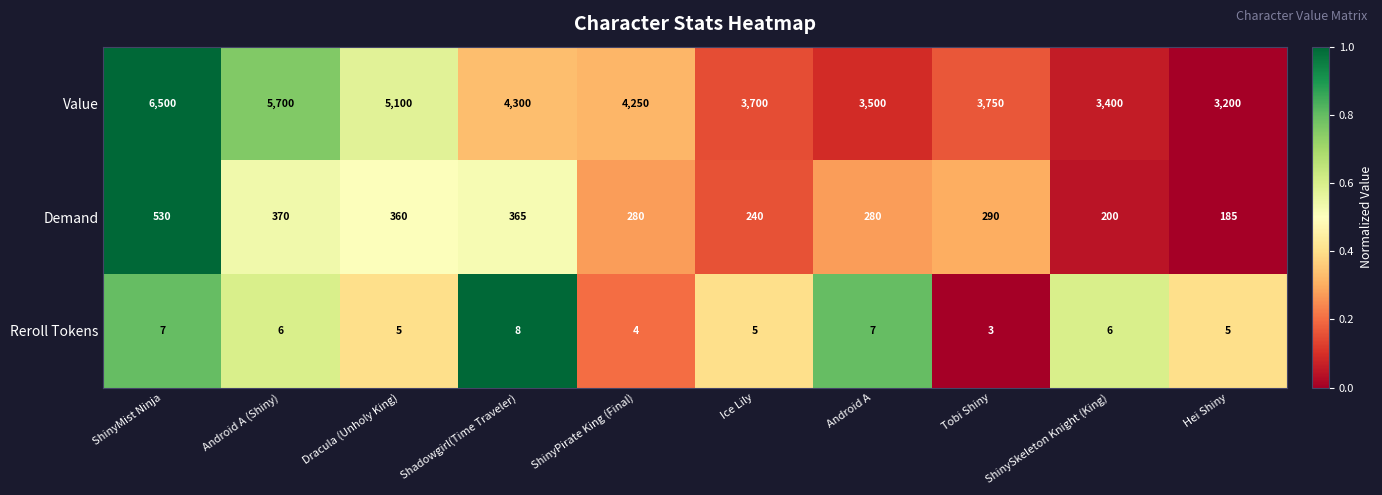

What is the average value of the Demand series?

310